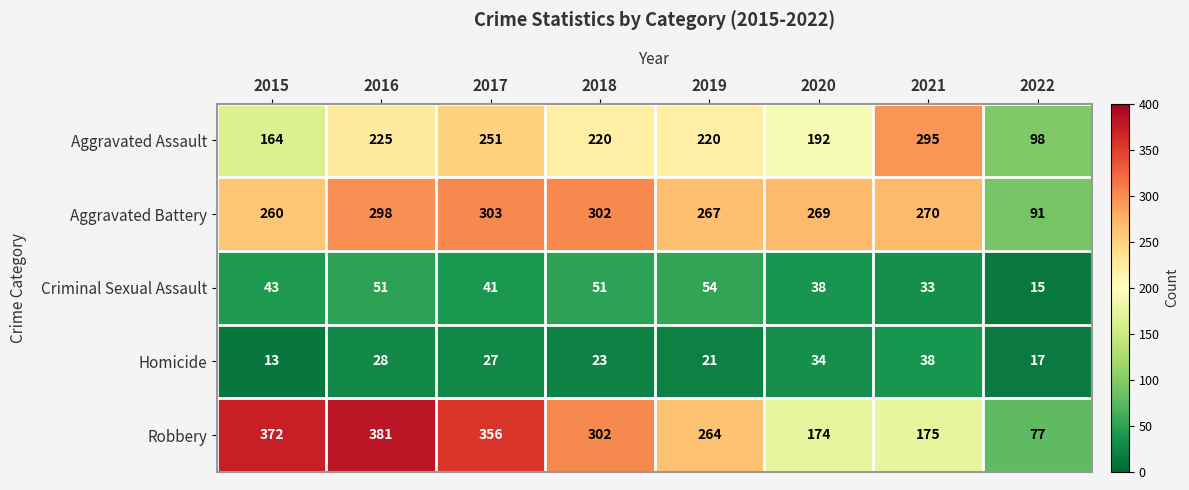

Which label corresponds to the smallest value in the chart?

2015